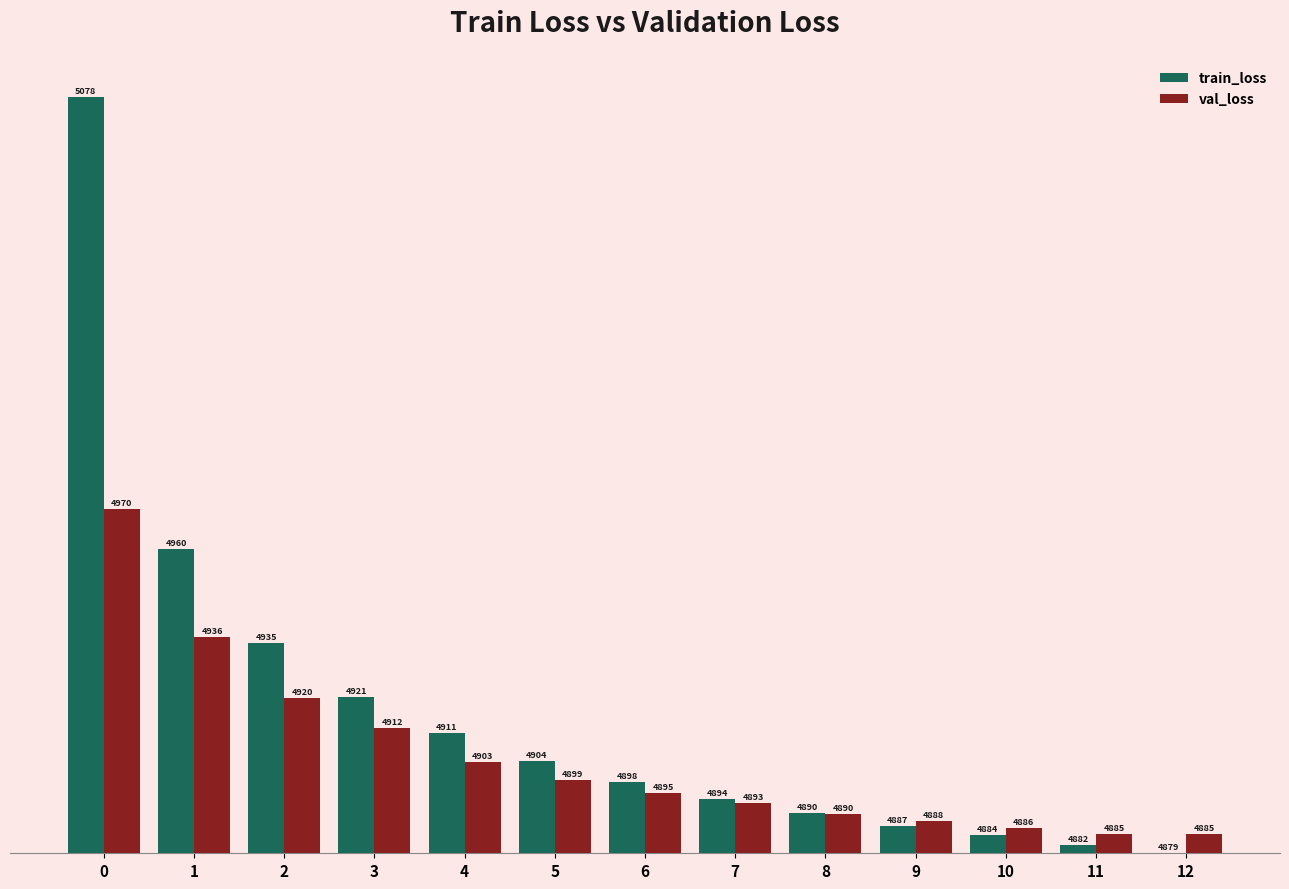

Rank the series at 2 from lowest to highest value.

val_loss, train_loss